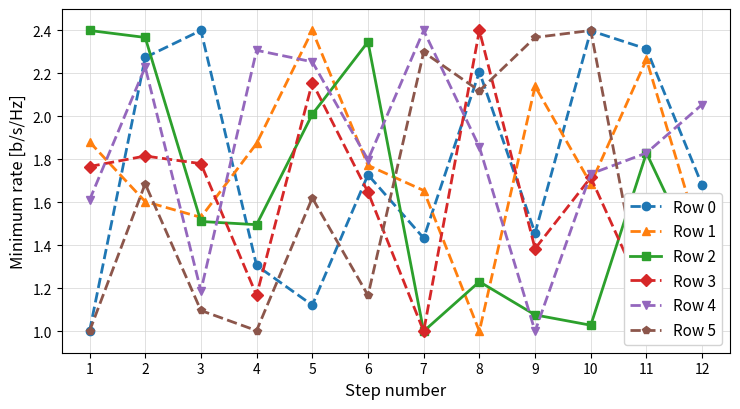

After their last crossing, which series has the higher values: Row 4 or Row 5?

Row 4